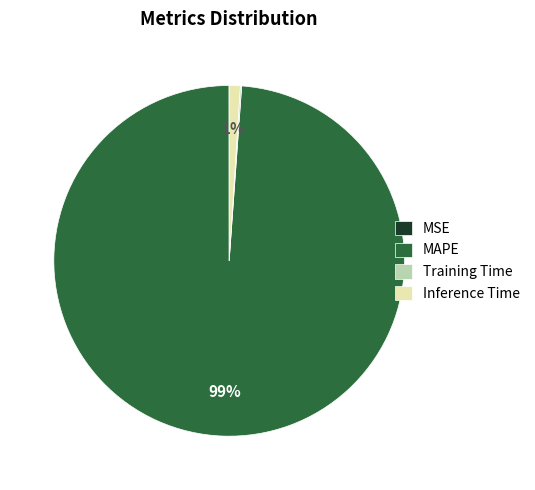

What is the majority slice?

MAPE